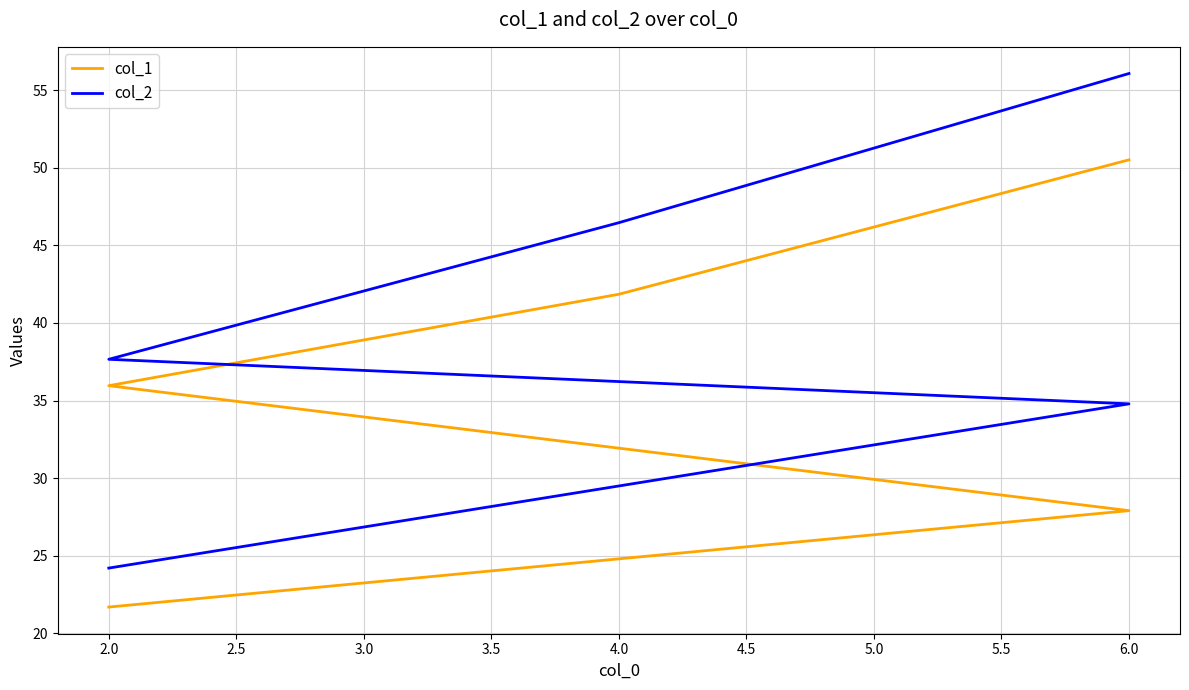

What value does the col_1 series have at 4.0?

41.9